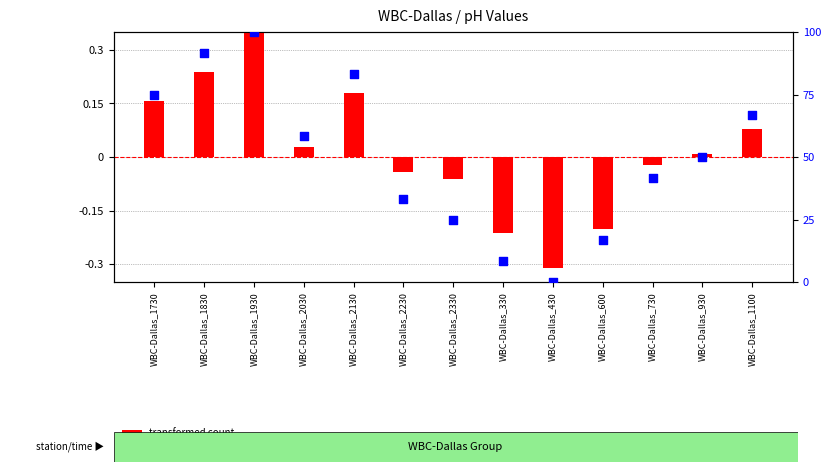

What are all the series names shown in the legend?

transformed count, percentile rank within the sample